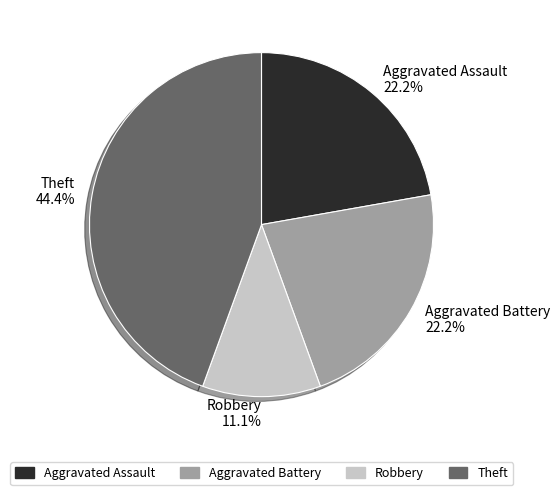

Is there a majority slice in this chart?

No